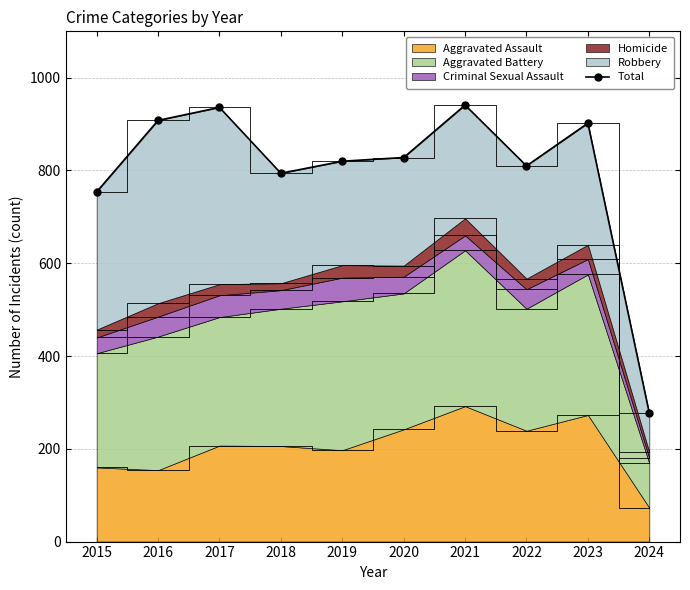

Which has a higher value, 2021 or 2020?

2021